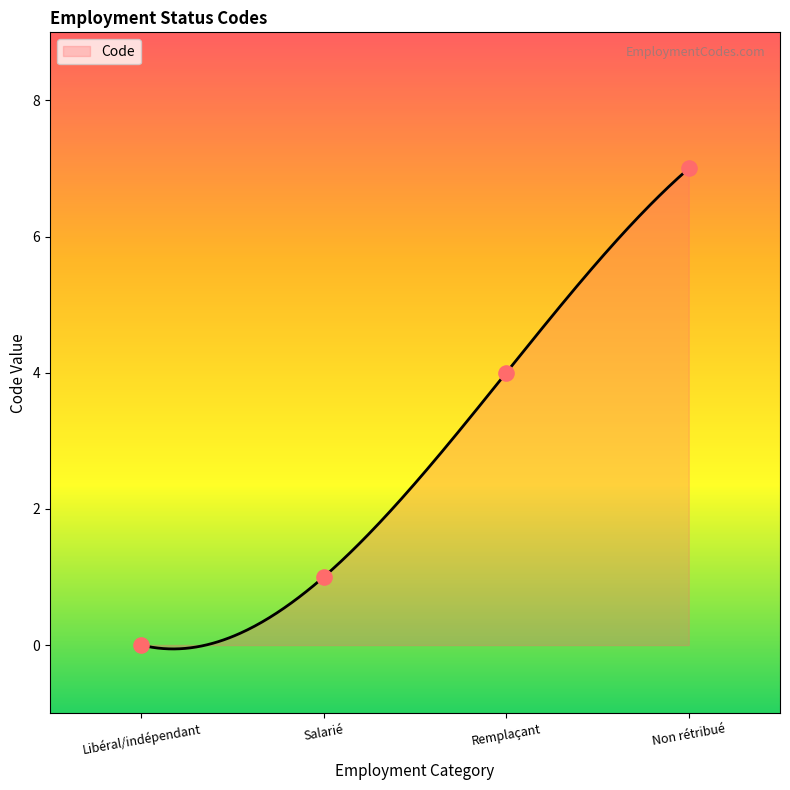

Between Salarié and Remplaçant, which is larger?

Remplaçant